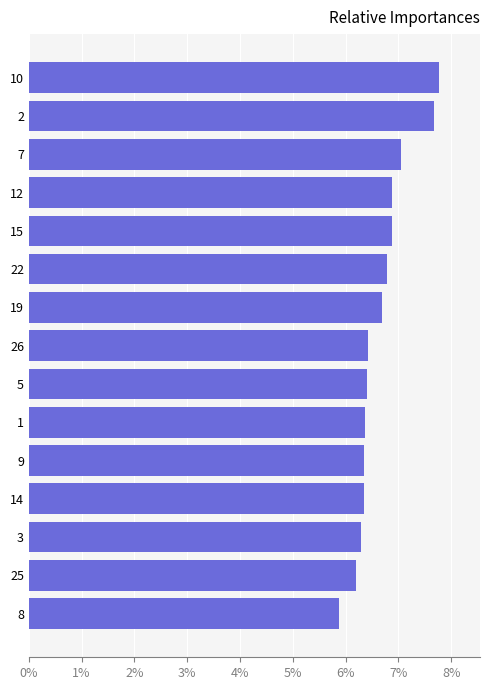

Are the bars horizontal?

Yes